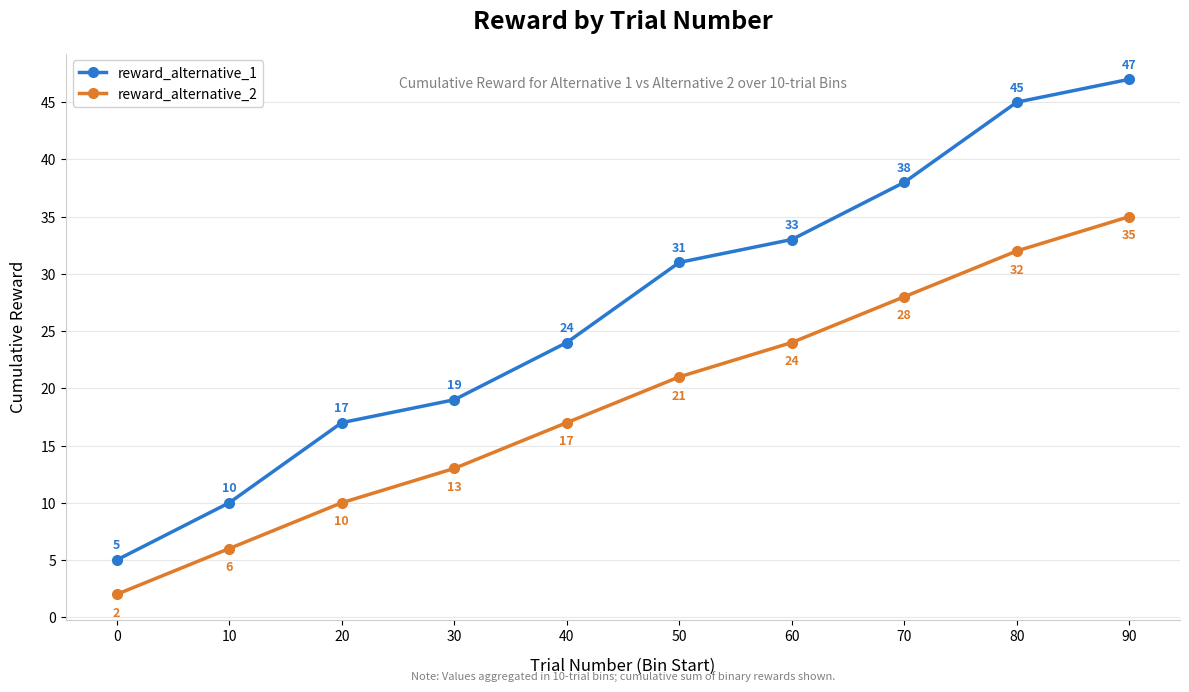

What is the difference between the maximum and minimum values in the reward_alternative_2 series?

33